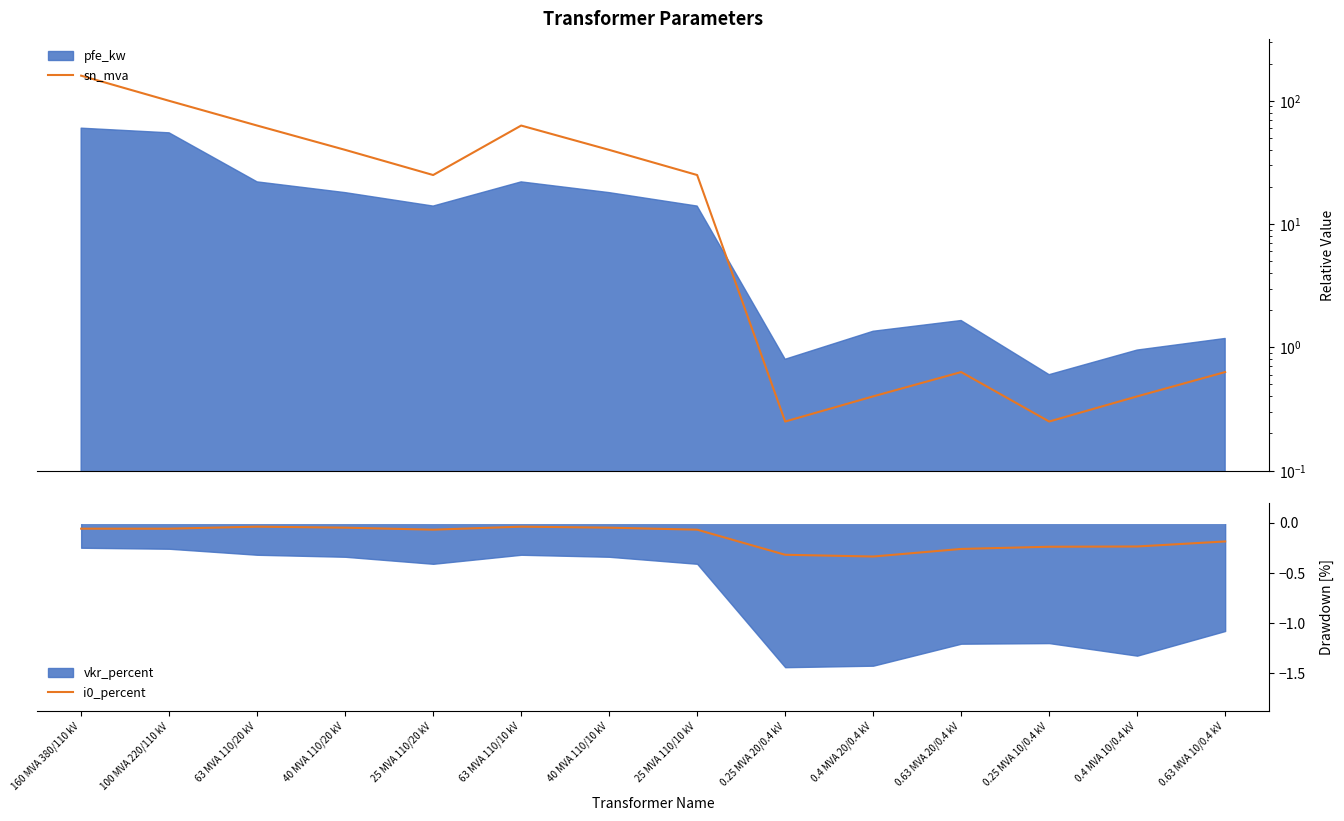

What is the difference between the sn_mva values at 0.63 MVA 20/0.4 kV and 40 MVA 110/20 kV?

39.4